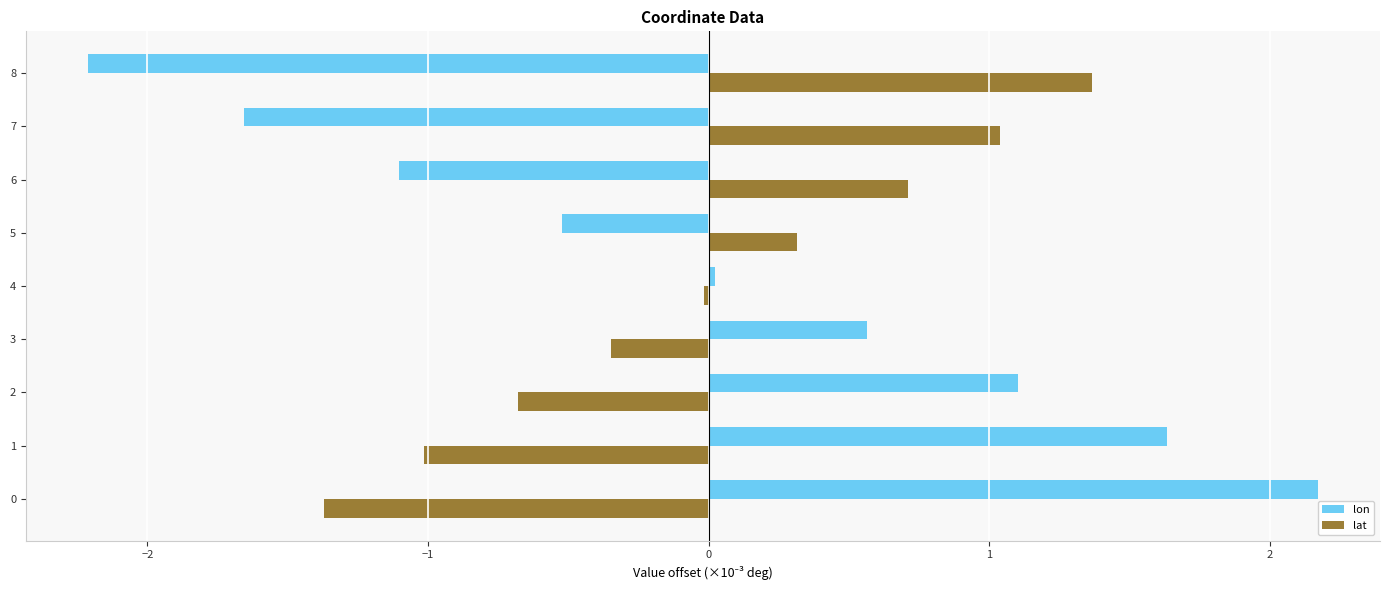

What is the difference between the highest and lowest values at 0?

3.5